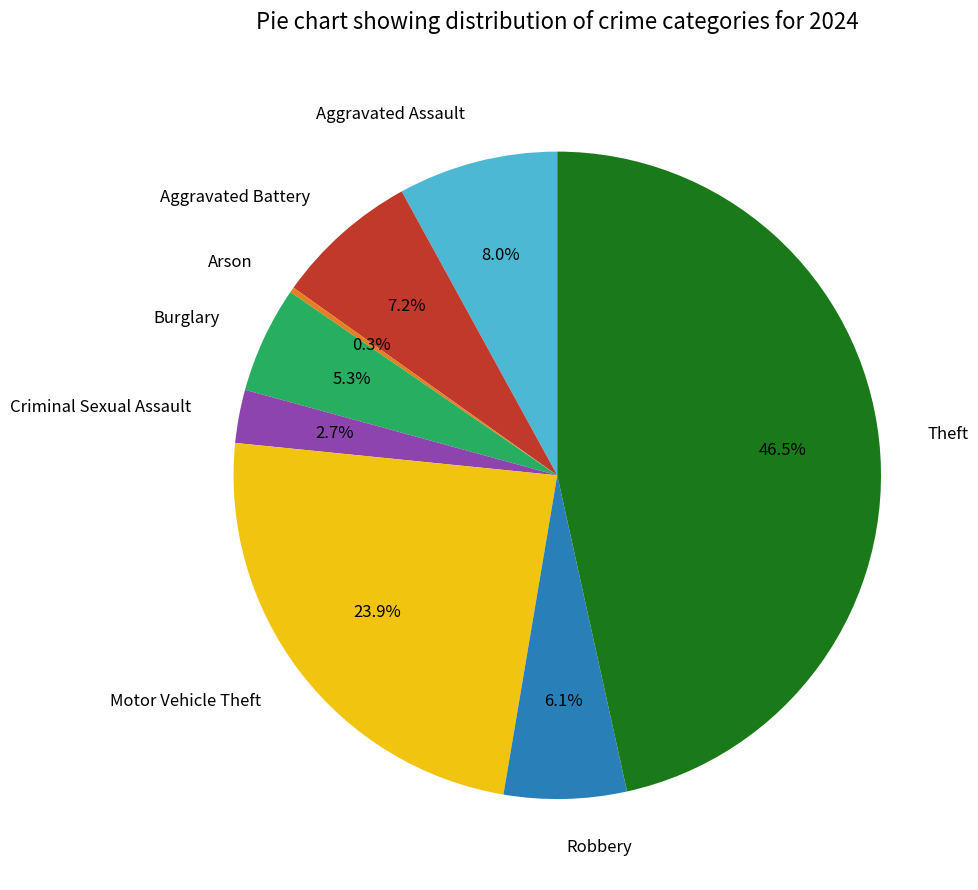

Which slice is the largest?

Theft